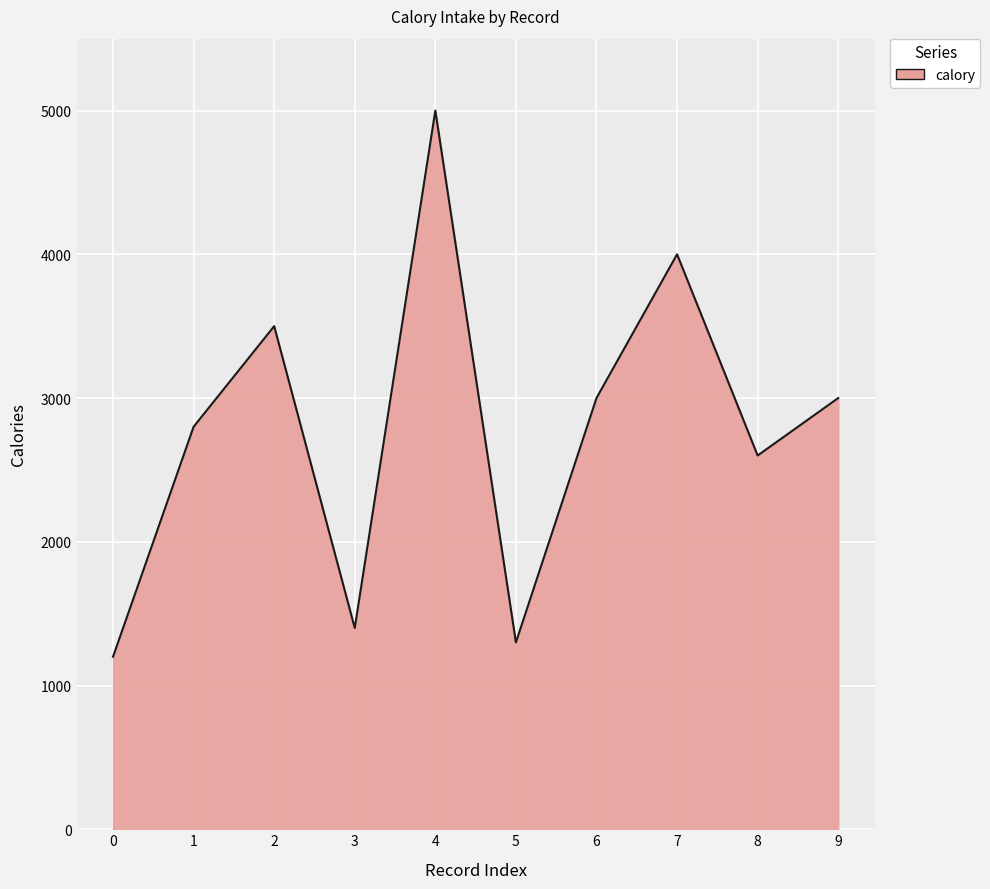

Where does the data first go above 3000?

2